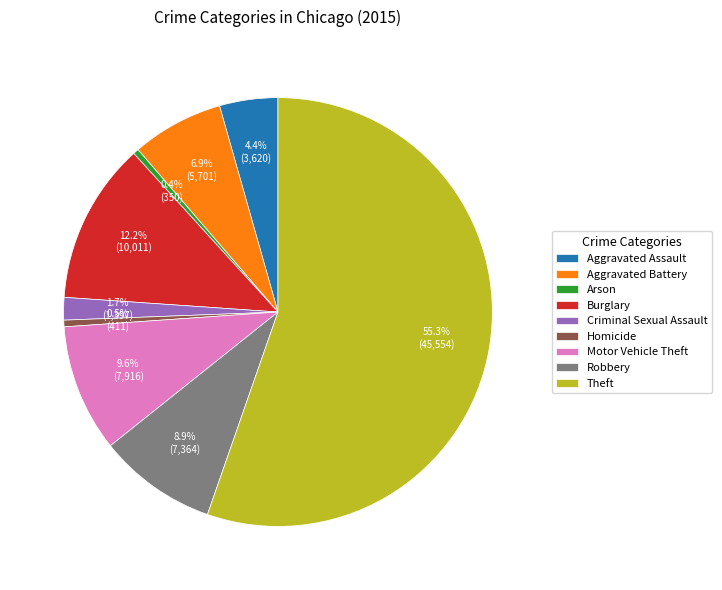

Does any single category account for the majority?

Yes